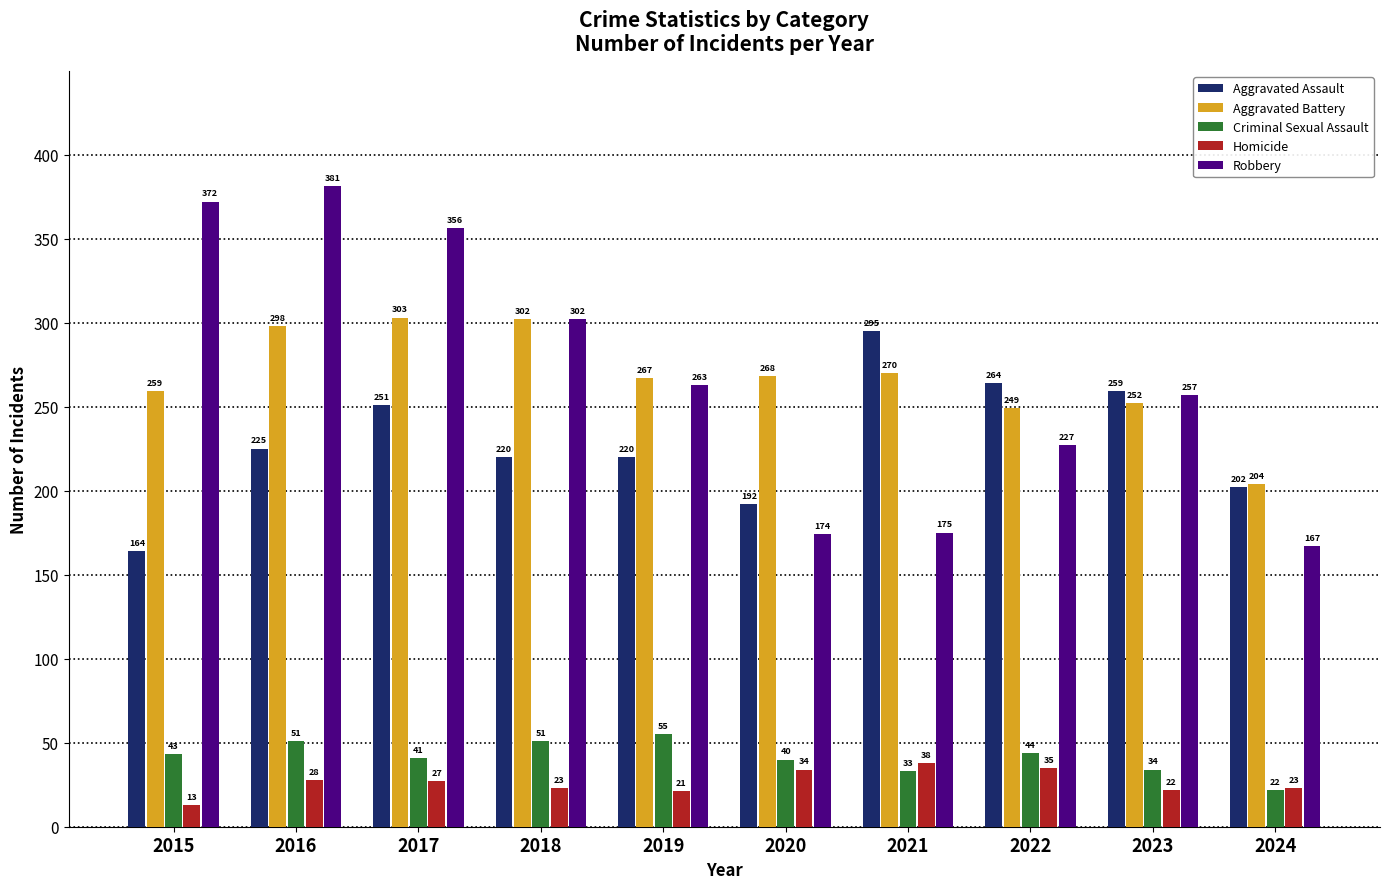

At which label does Criminal Sexual Assault reach its peak?

2019